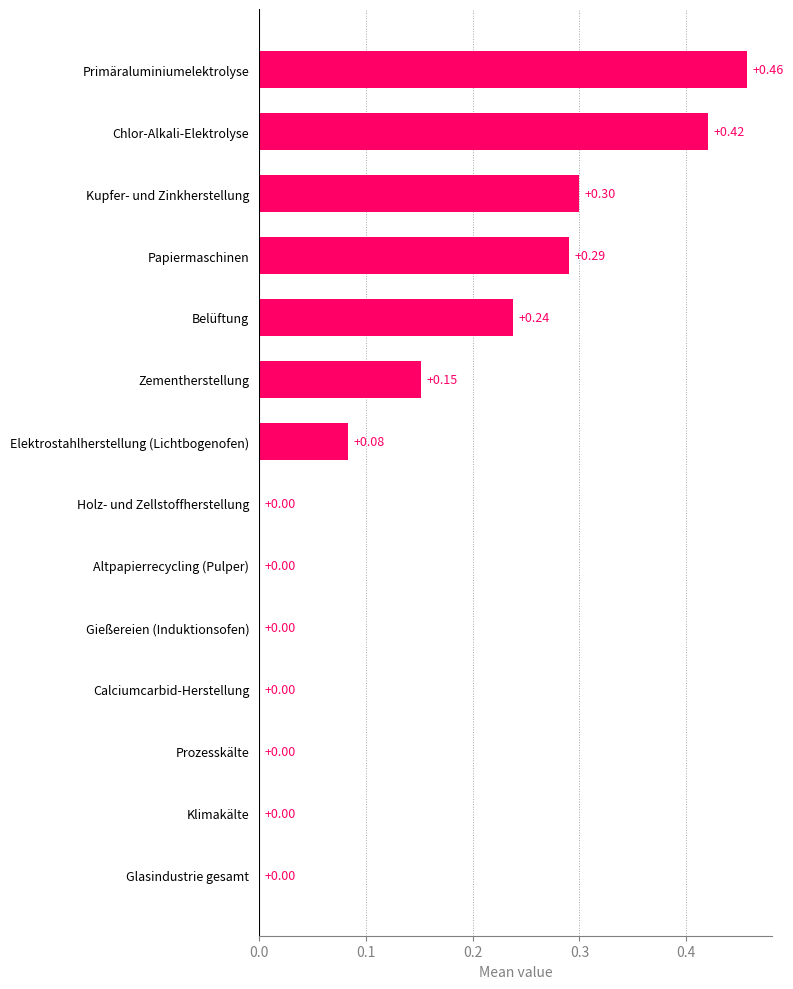

Count the values in the range 0 to 1.

14